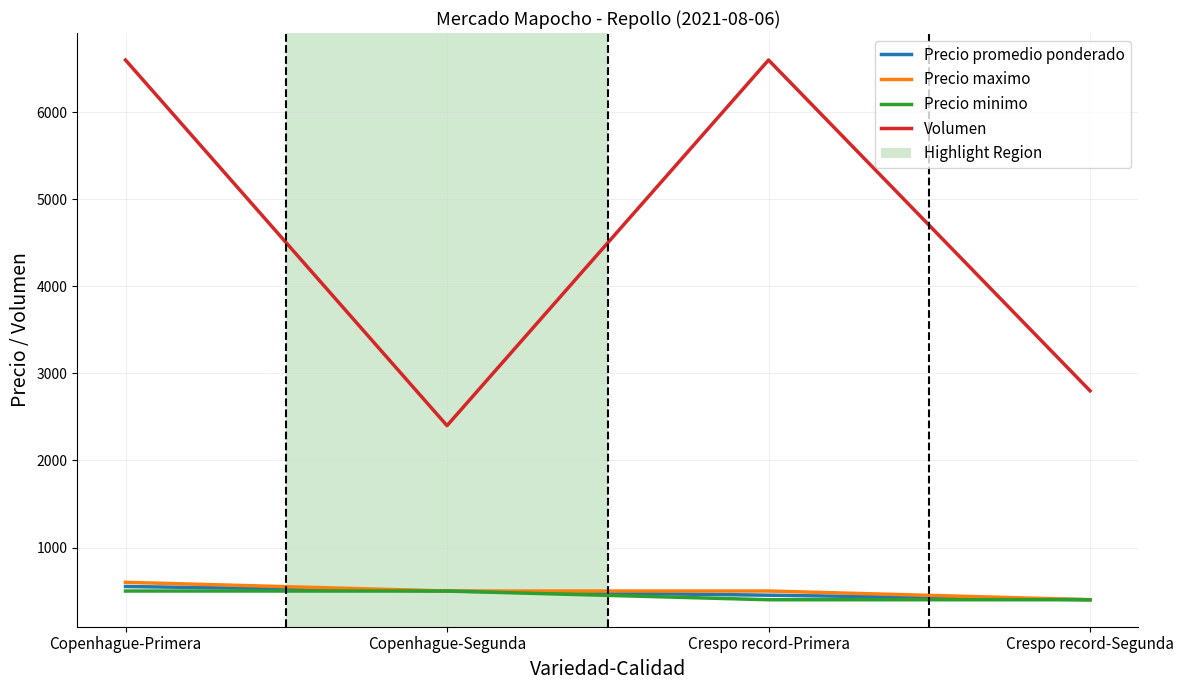

At which label does Precio maximo first exceed 500?

Copenhague-Primera